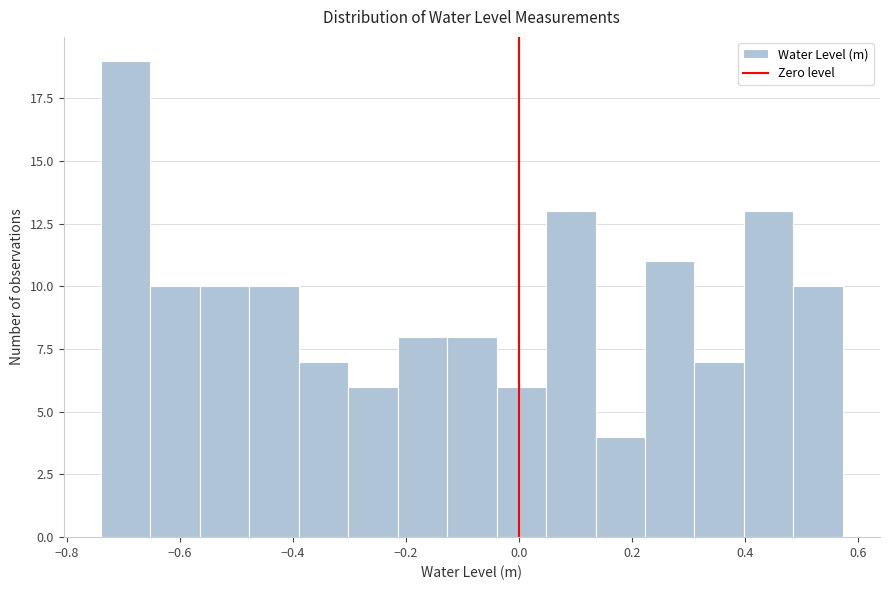

What is the height of the bar covering 0.40 to 0.48 on the x-axis? Neither the bar edges nor the heights are printed on the chart, so give them approximately, as read against the axes.

13